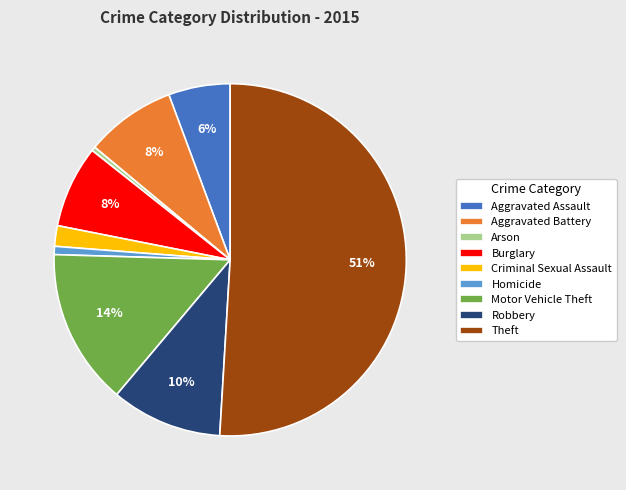

The Homicide slice represents 1% of the pie. True or false?

True